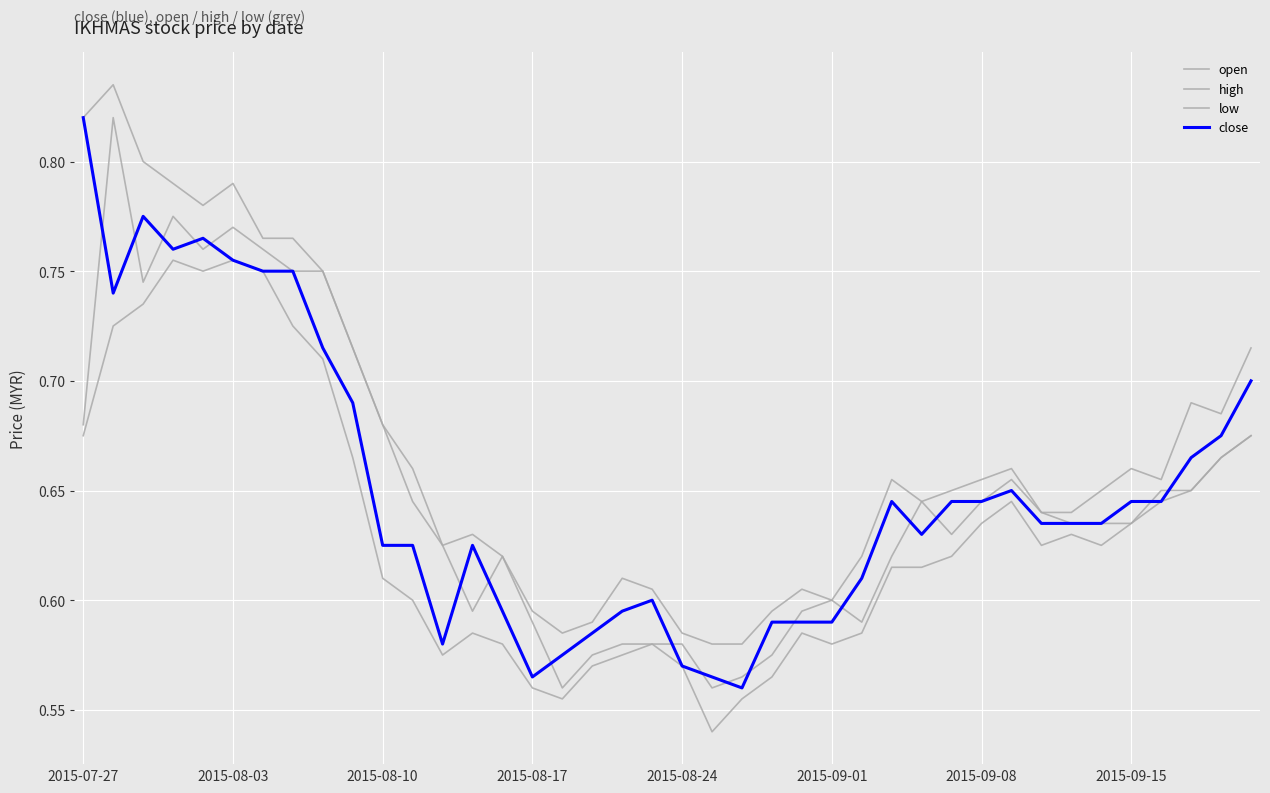

How many lines are shown in the chart?

4